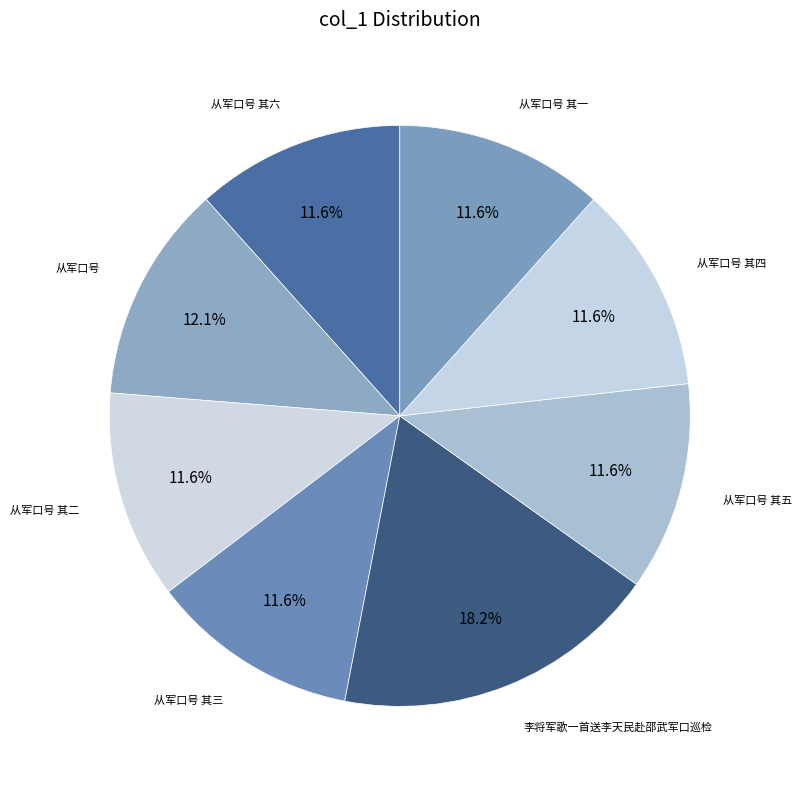

How many slices are in this pie chart?

8